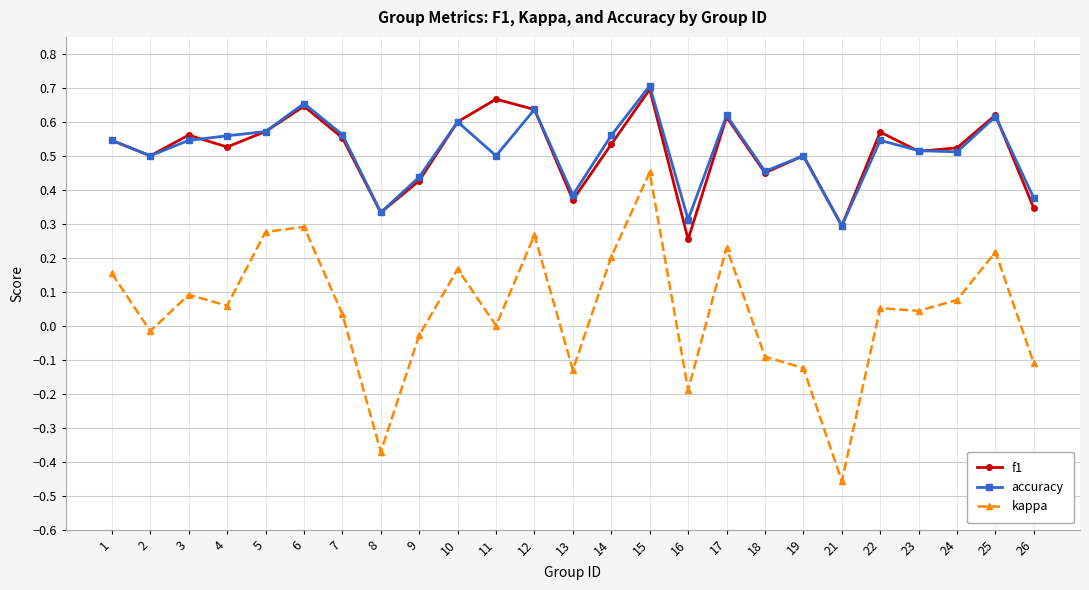

At which category does accuracy reach its first local peak?

6